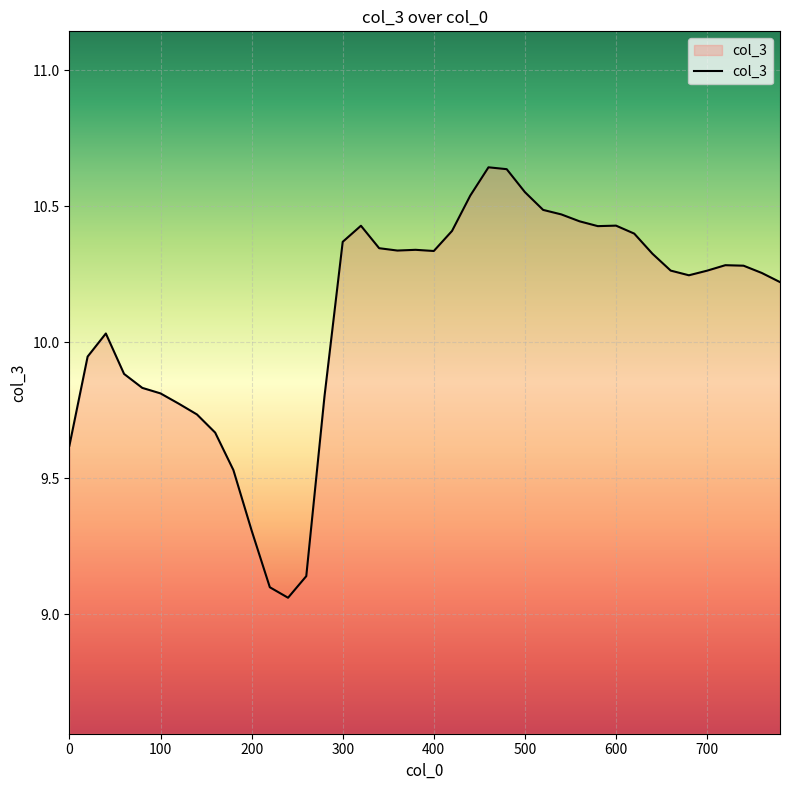

What is the difference between the maximum and minimum values?

1.6